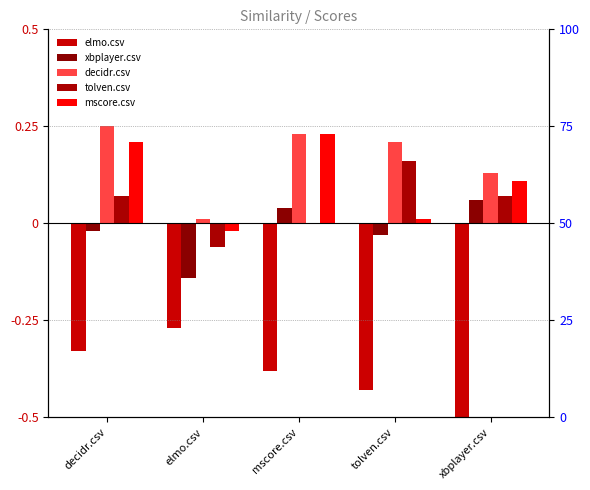

What is the value of the xbplayer.csv bar at the 5th from the left?

0.1